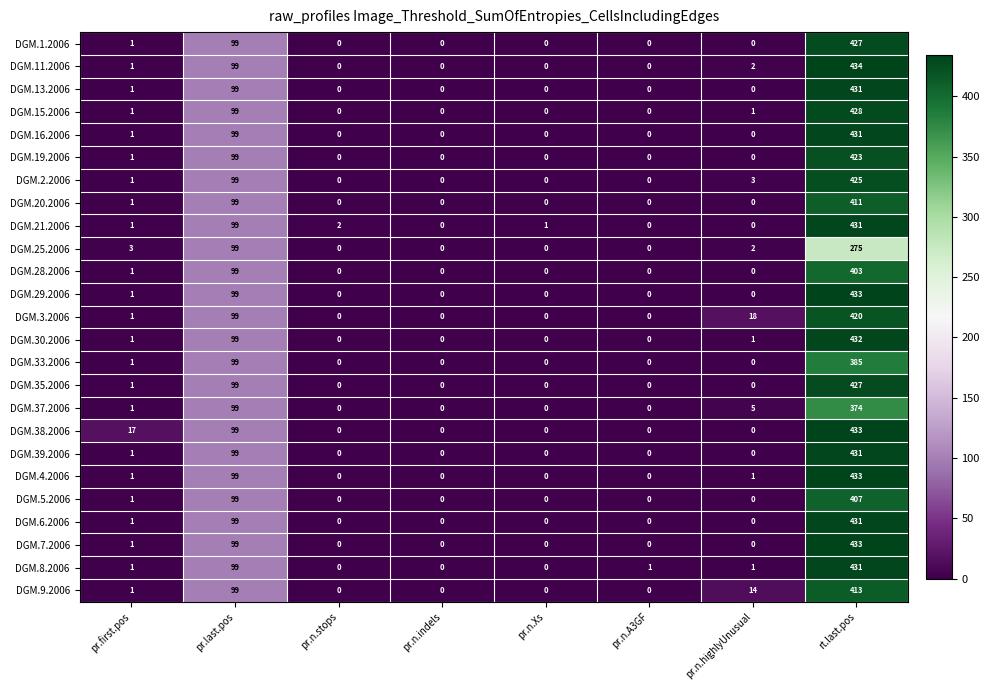

What is the difference between the highest and lowest values at pr.n.Xs?

1